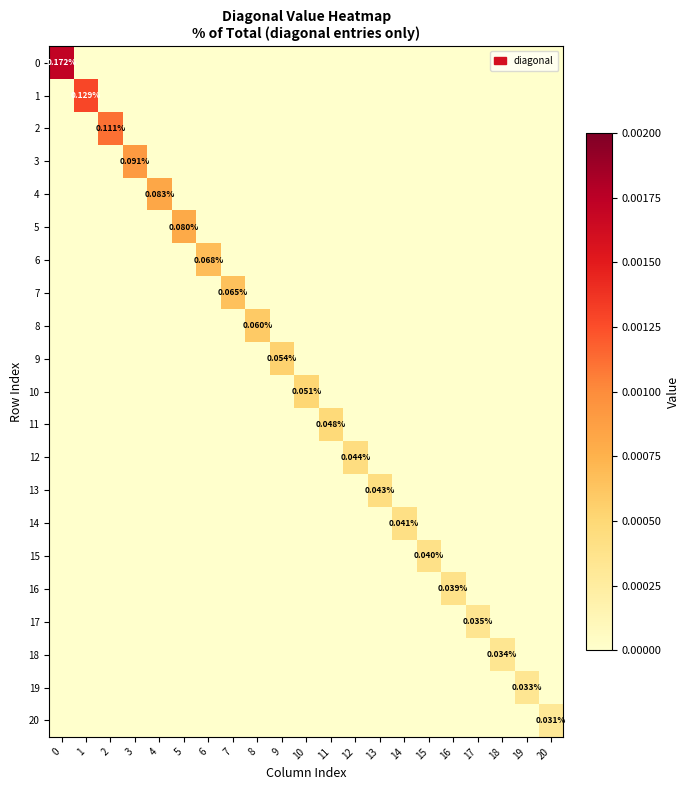

Rank the series by their maximum value, from lowest to highest.

20, 19, 18, 17, 16, 15, 14, 13, 12, 11, 10, 9, 8, 7, 6, 5, 4, 3, 2, 1, 0